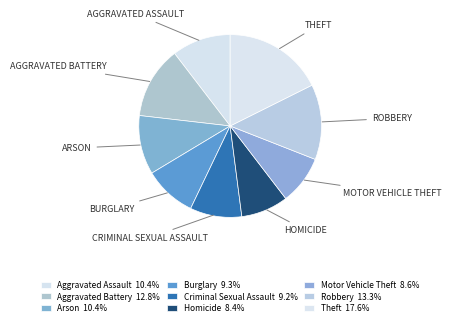

How many segments does this pie chart have?

9